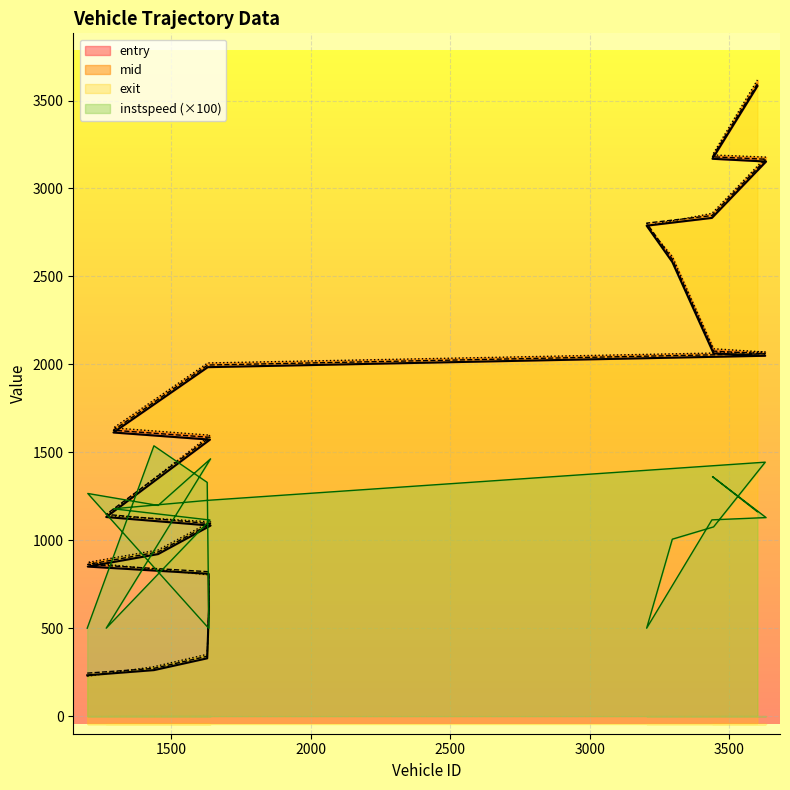

At which label does mid reach its peak?

3601